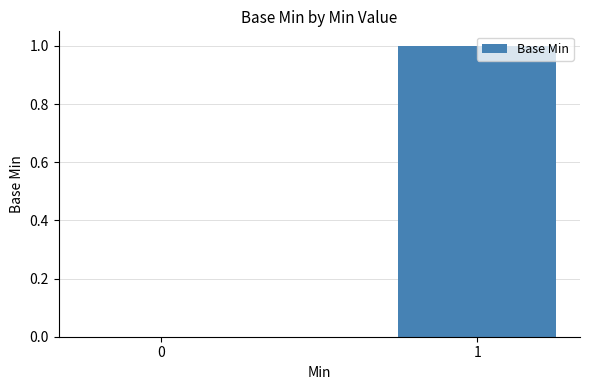

What is the change in value from 0 to 1?

+1